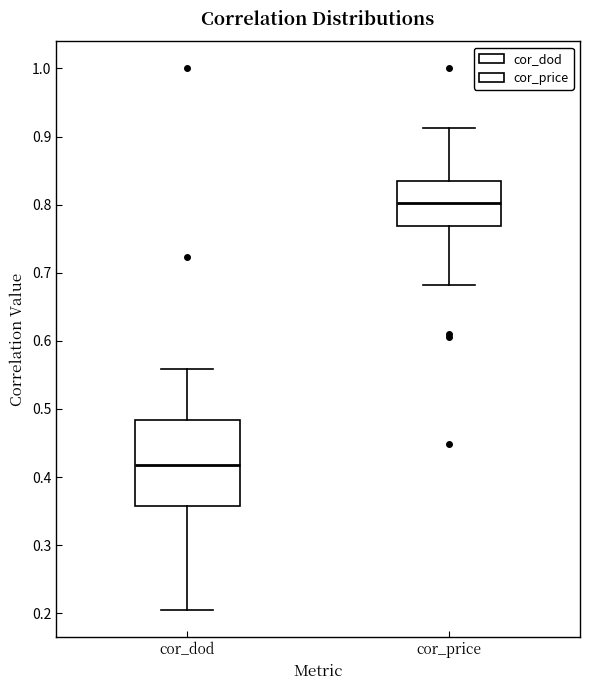

Reading left to right, read every box against the y-axis: the position of its median line, the range the box covers, and the ends of its whiskers. The values are not printed on the chart, so give them approximately, as read against the axis.

cor_dod: median 0.42, box 0.36 to 0.48, whiskers 0.20 to 0.56
cor_price: median 0.80, box 0.77 to 0.83, whiskers 0.68 to 0.91